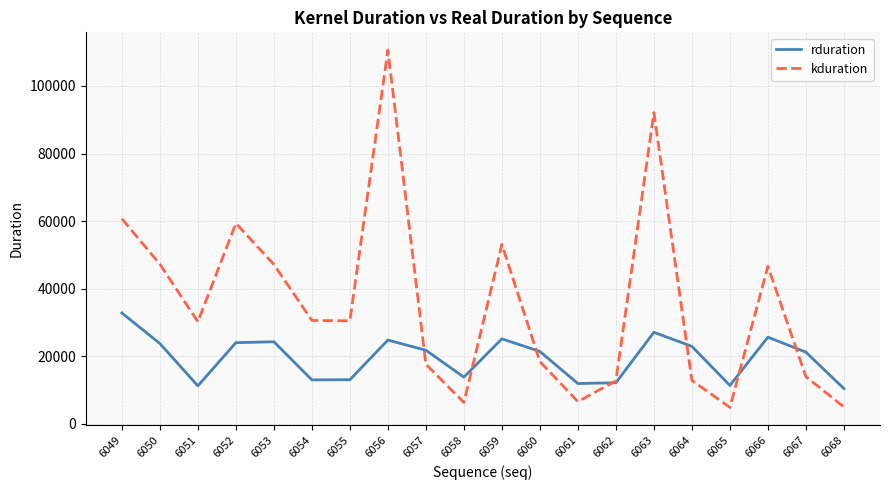

Is it true that kduration equals 30496 at 6055?

True